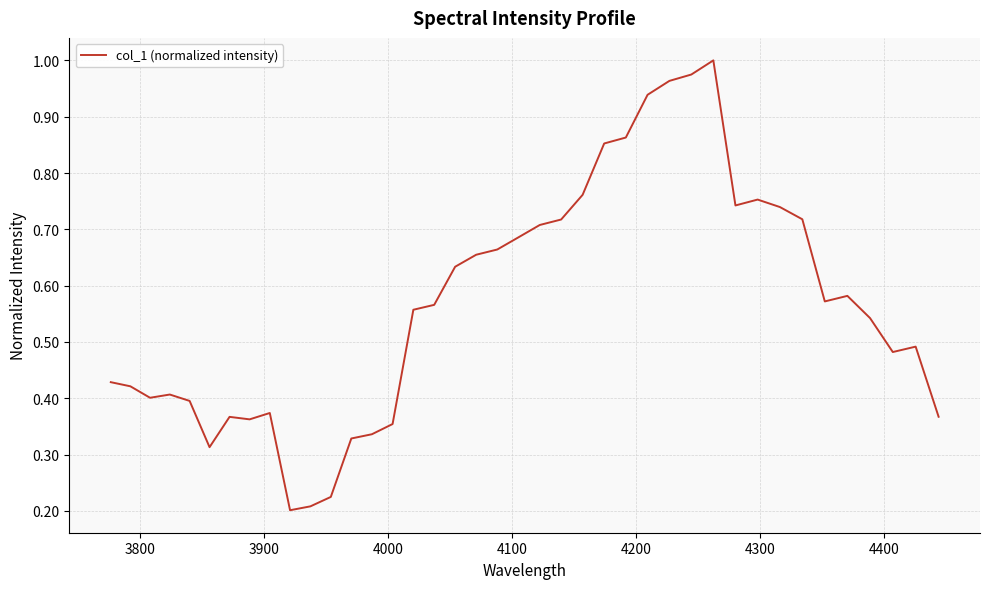

How many categories are shown in the chart?

40